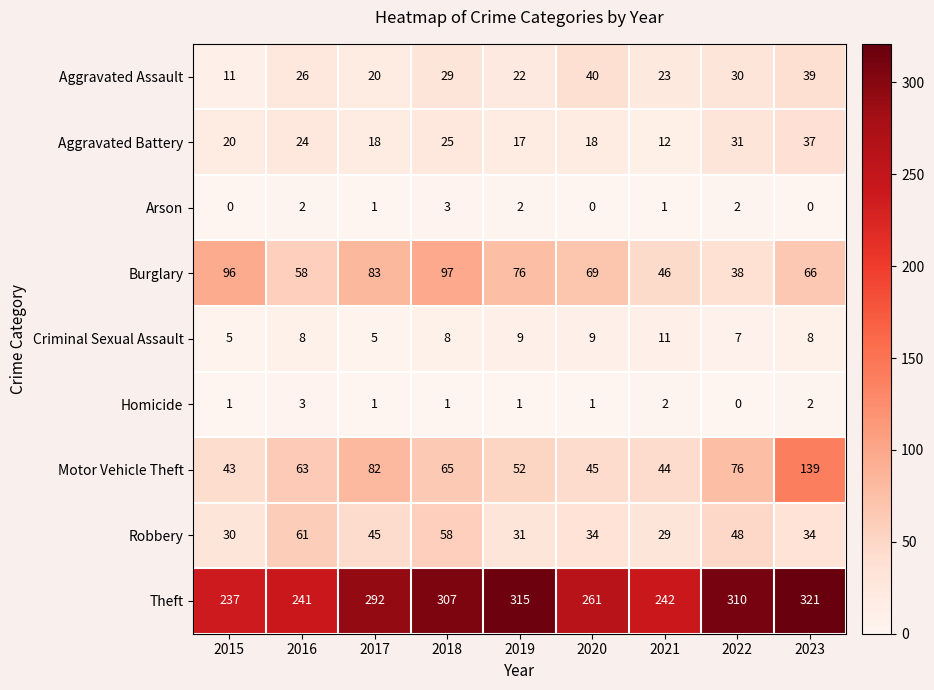

What is the difference between the highest and lowest values at 2023?

321